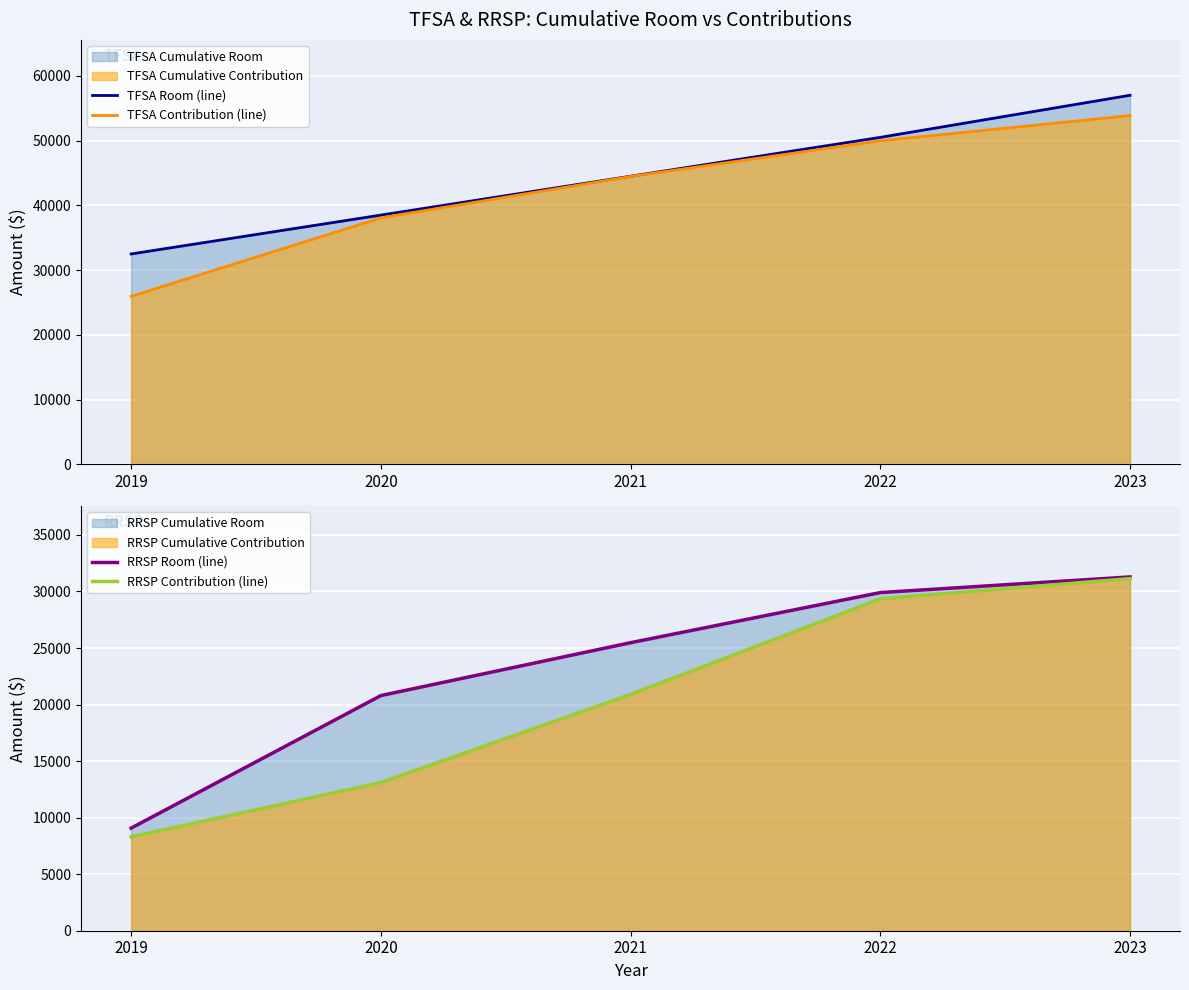

True or false: TFSA Contribution (line) and RRSP Room (line) intersect in this chart.

False